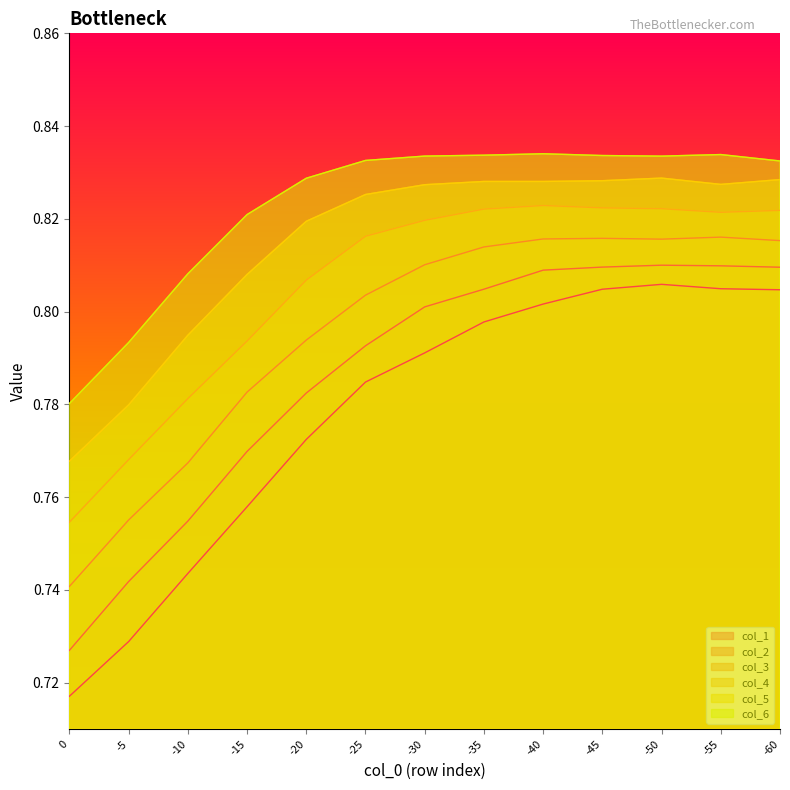

What is the value of the col_2 point at the 8th from the left?

0.8